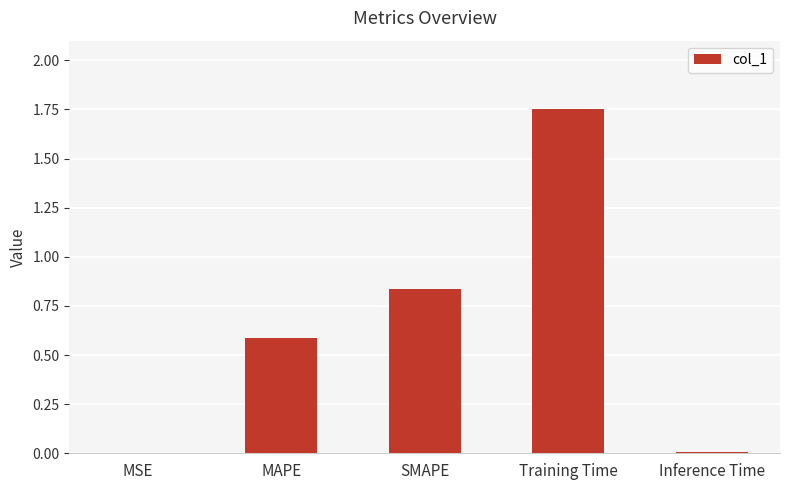

What is the sum of all values?

3.2